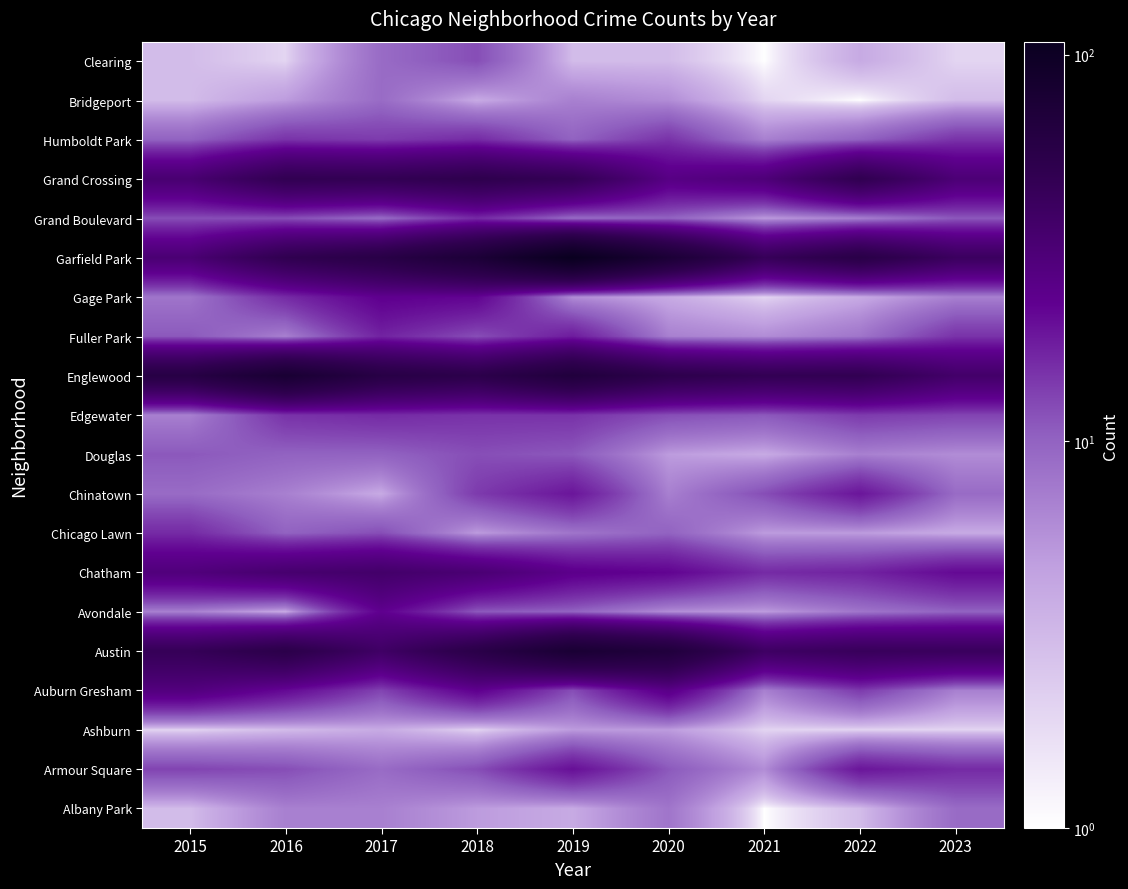

List the series in order of their peak value, lowest first.

Ashburn, Albany Park, Bridgeport, Douglas, Clearing, Chicago Lawn, Edgewater, Grand Boulevard, Humboldt Park, Fuller Park, Chinatown, Armour Square, Avondale, Gage Park, Auburn Gresham, Chatham, Grand Crossing, Austin, Englewood, Garfield Park